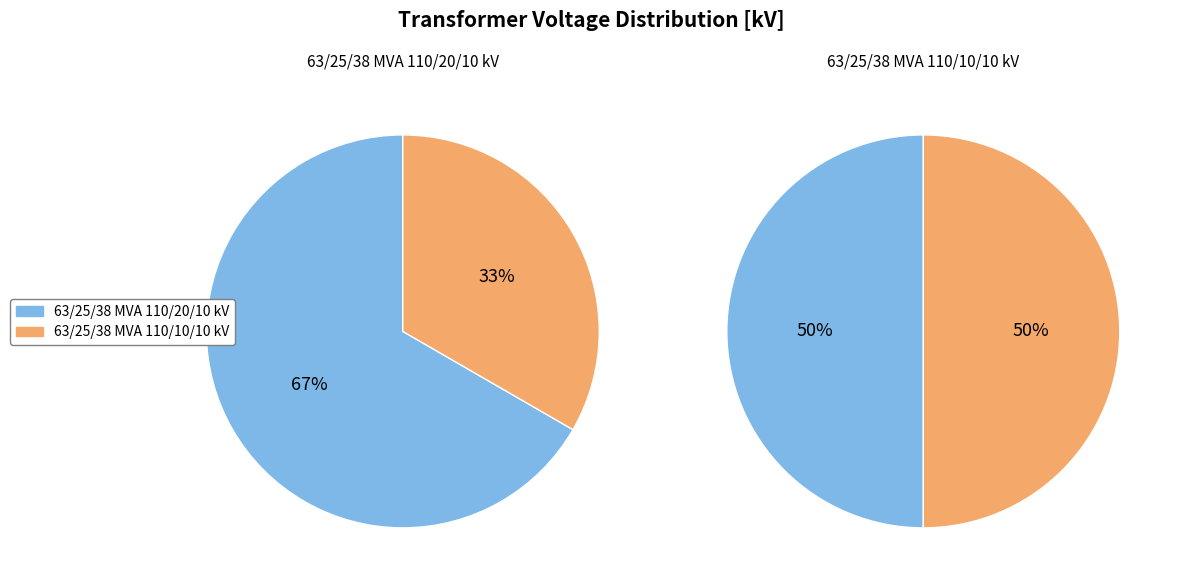

What portion of the pie excludes 63/25/38 MVA 110/10/10 kV?

50.0%